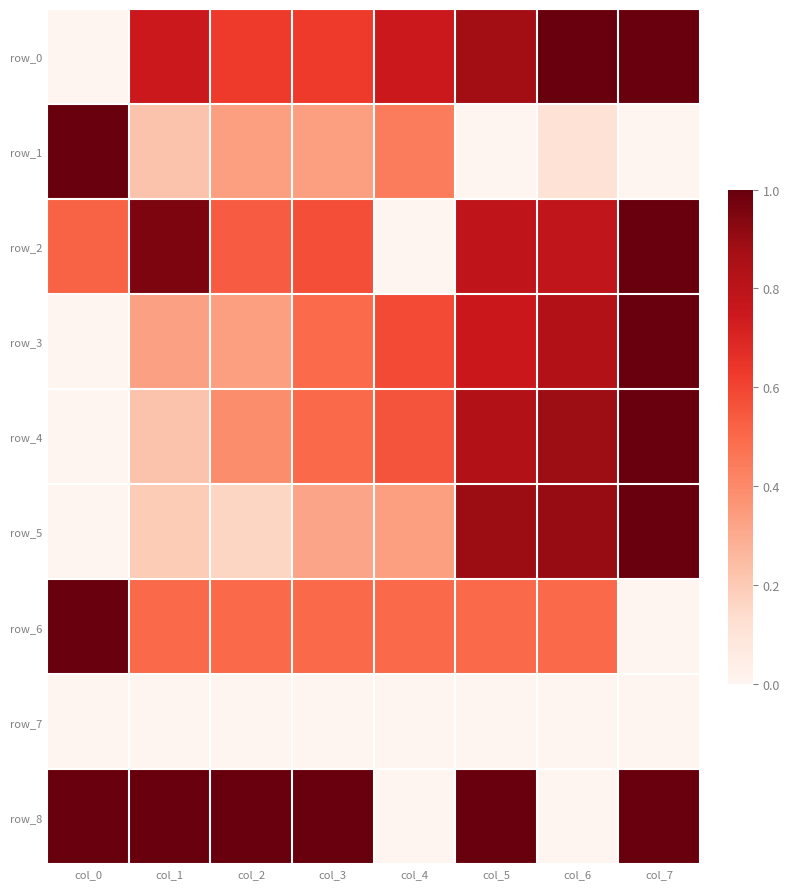

Is it true that row_3 equals 0.1 at col_2?

False